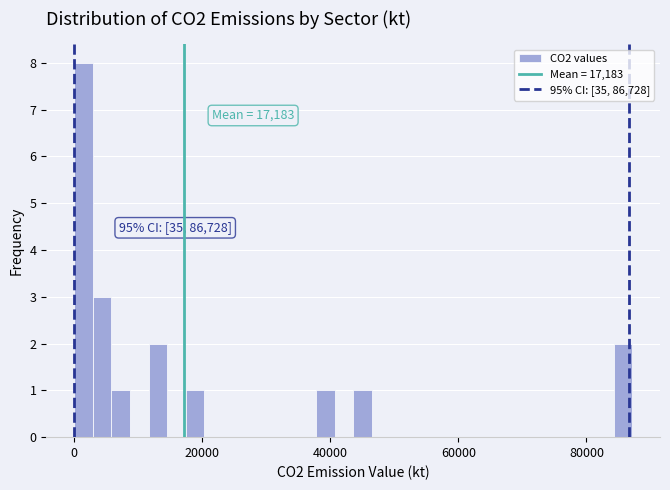

Around what value on the x-axis is the tallest bar? Give the approximate position of its centre, as read against the axis.

2000